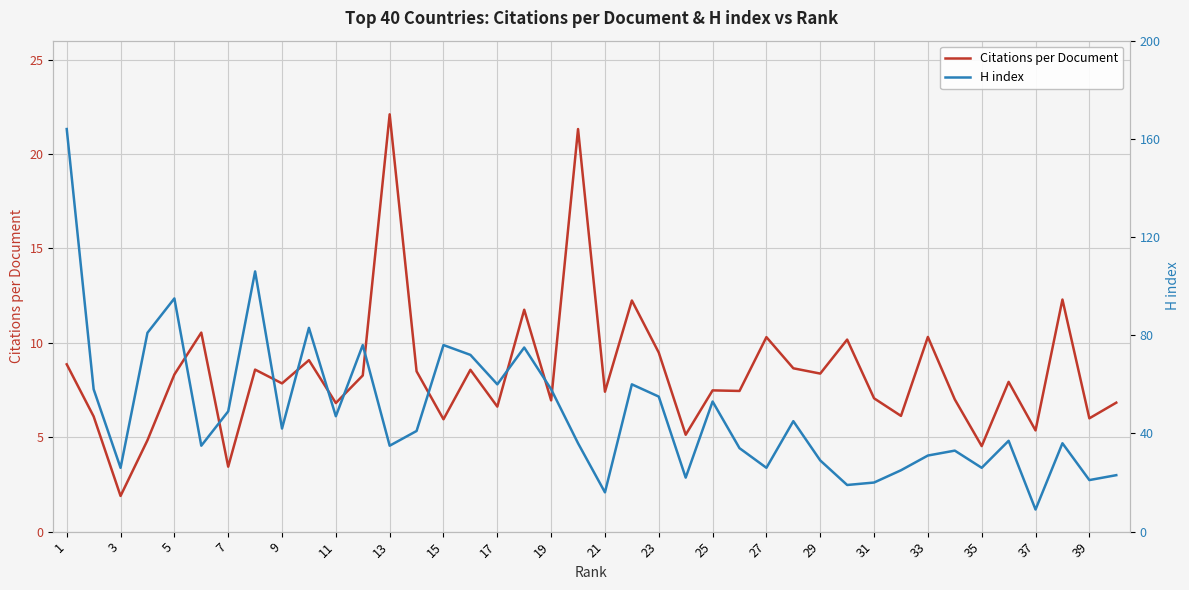

In H index, how many points are higher than both neighbors (excluding endpoints)?

12